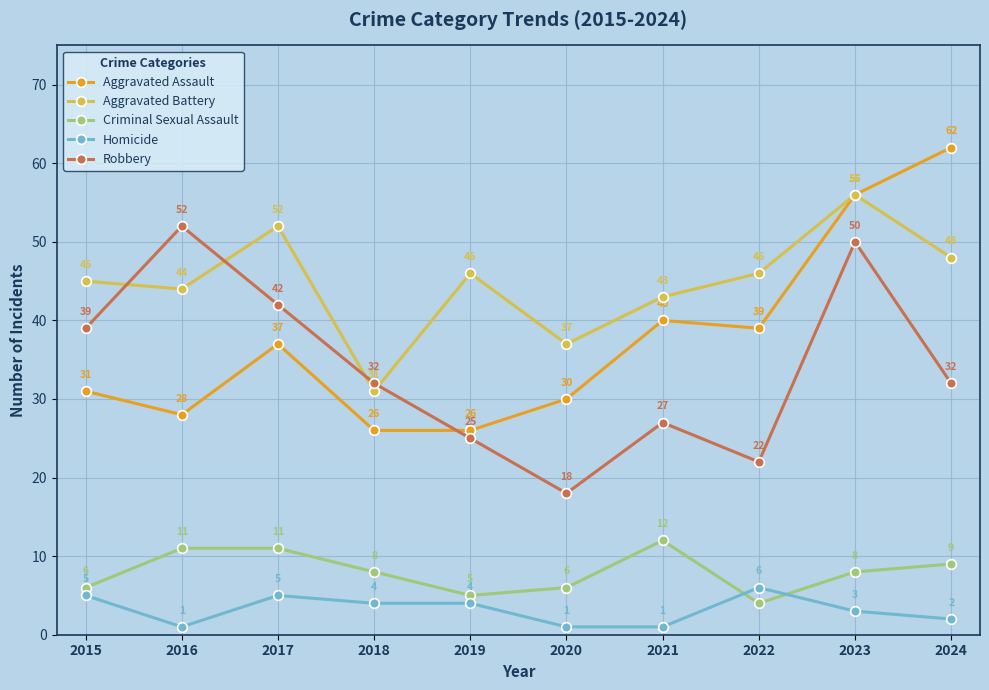

True or false: Homicide has a value of 1 at 2019.

False